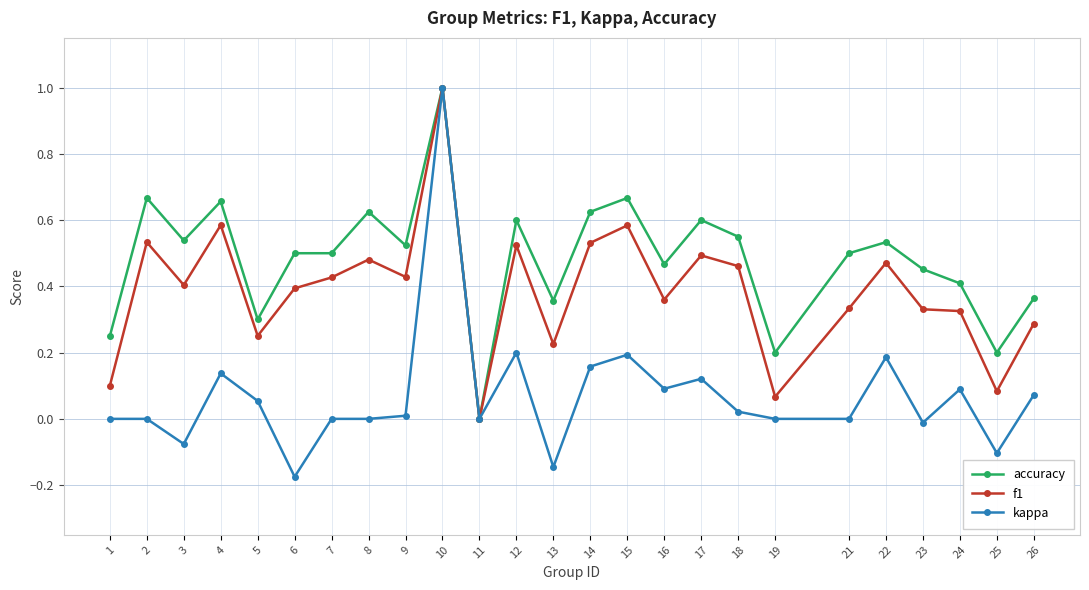

Which series changed the most between 7 and 13?

f1